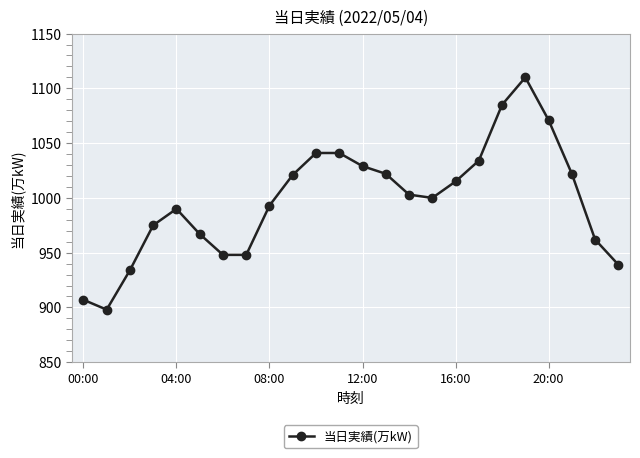

How many values are below 1003?

12